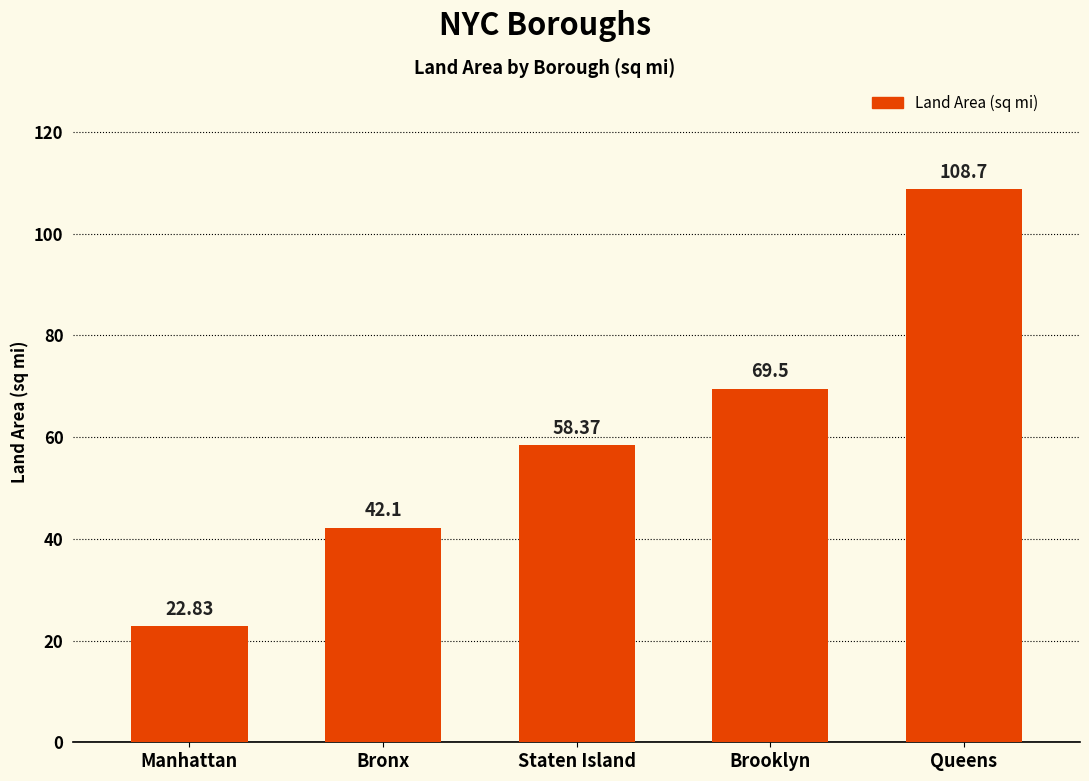

True or false: the data shows 76.1 at Staten Island.

False